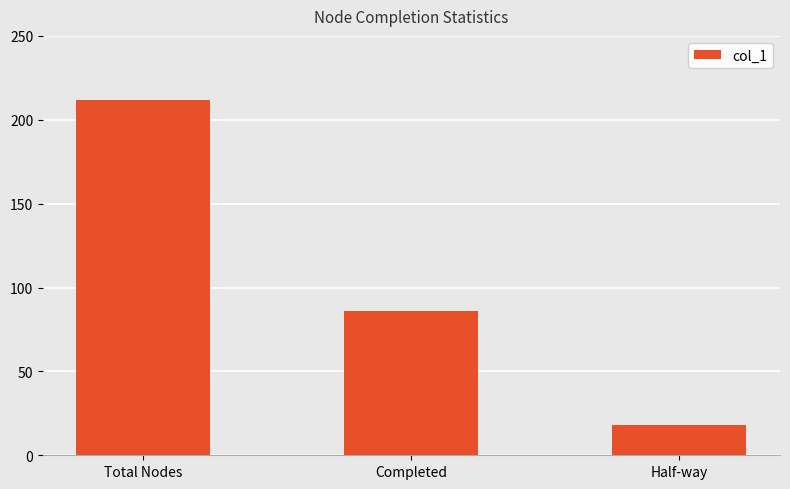

At which category does the chart reach its minimum across all series?

Half-way